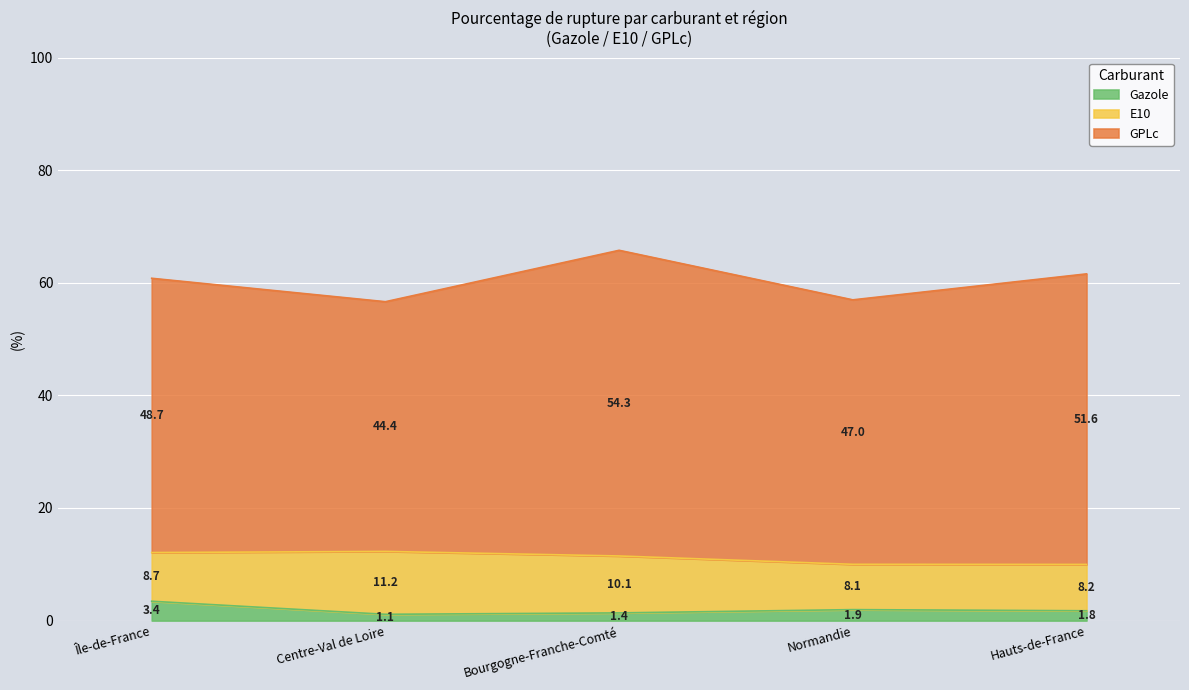

What position from the left is Hauts-de-France?

5